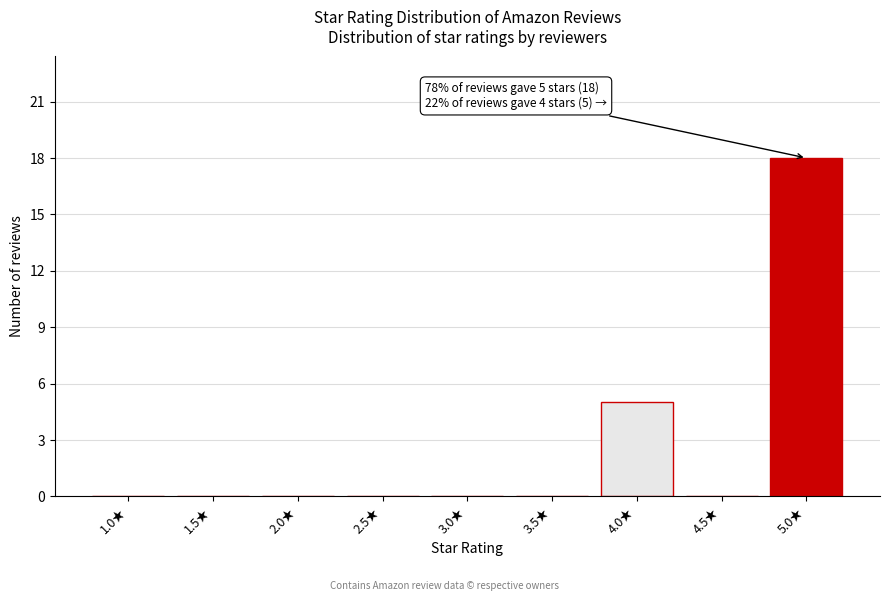

Reading right to left, extract all data points from this chart.

5.0★=18	4.5★=0	4.0★=5	3.5★=0	3.0★=0	2.5★=0	2.0★=0	1.5★=0	1.0★=0